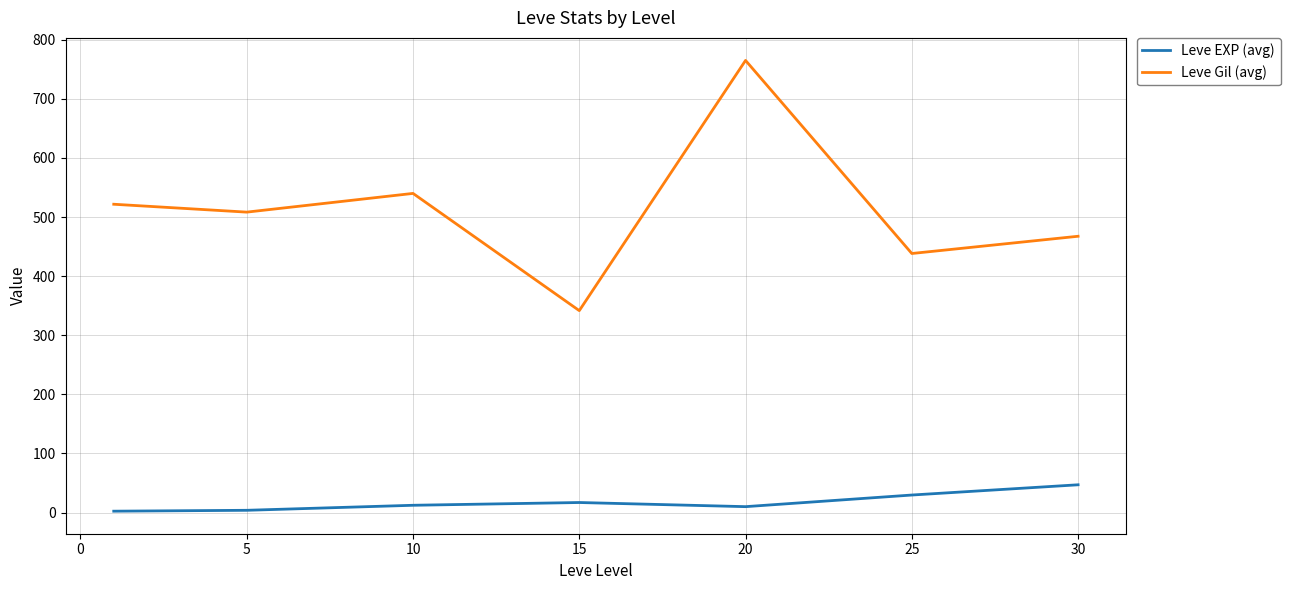

Does the chart display data point markers on the line(s)?

No